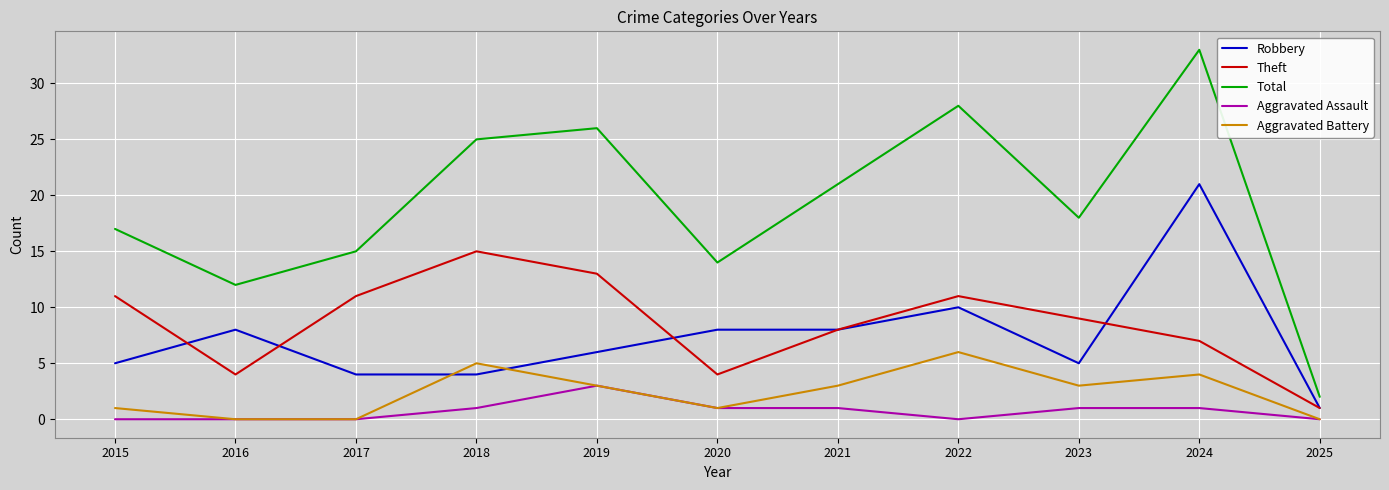

True or false: Robbery and Aggravated Assault cross at least once.

False